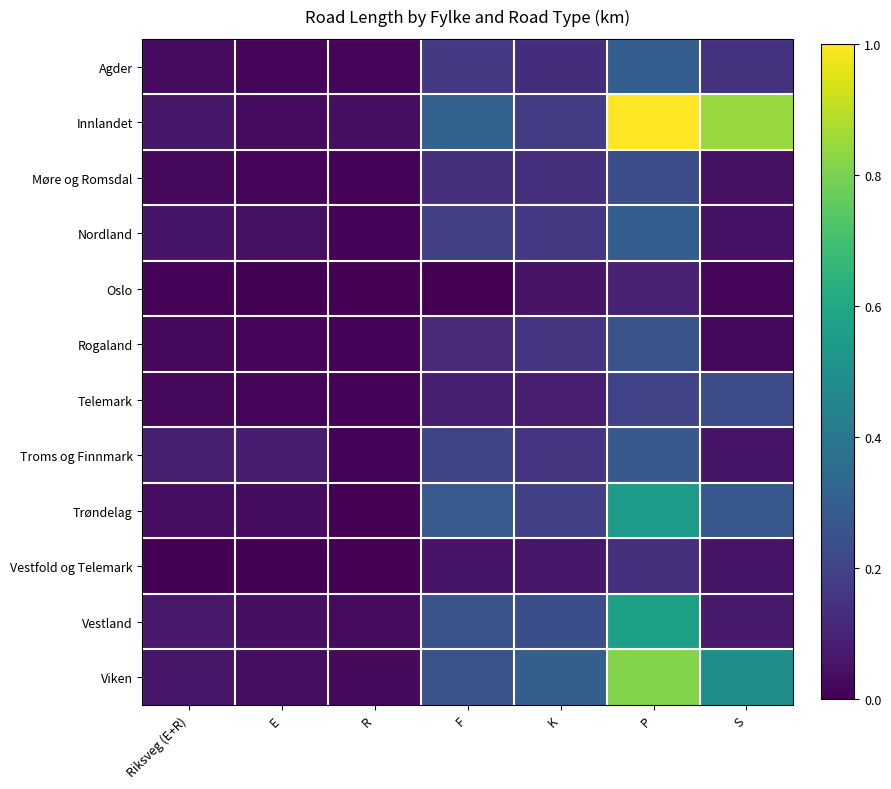

Between K and E, which is larger?

K